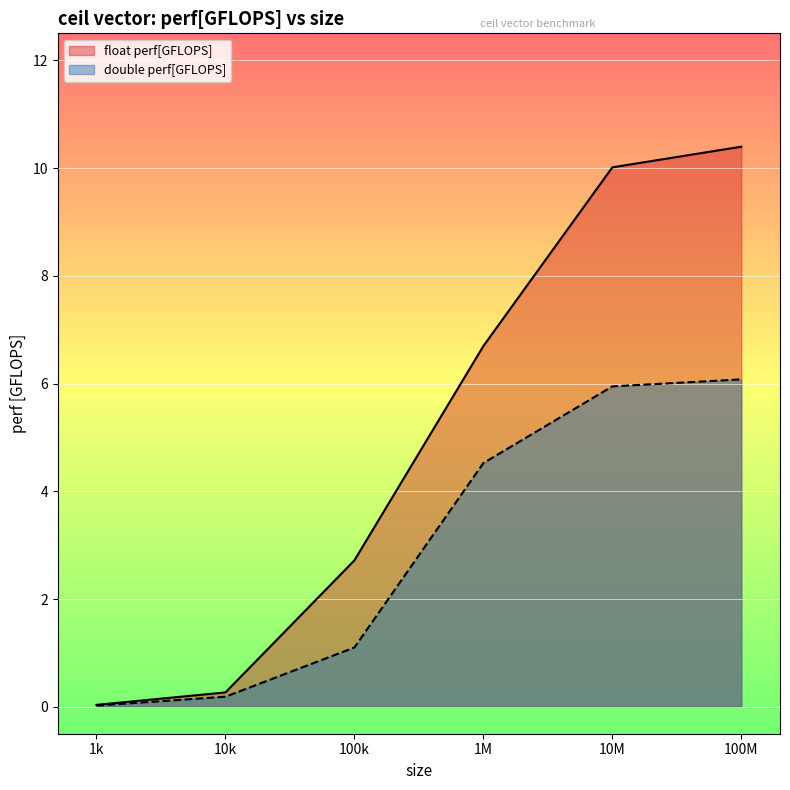

The float perf[GFLOPS] series shows 2.7 at 100k. True or false?

True